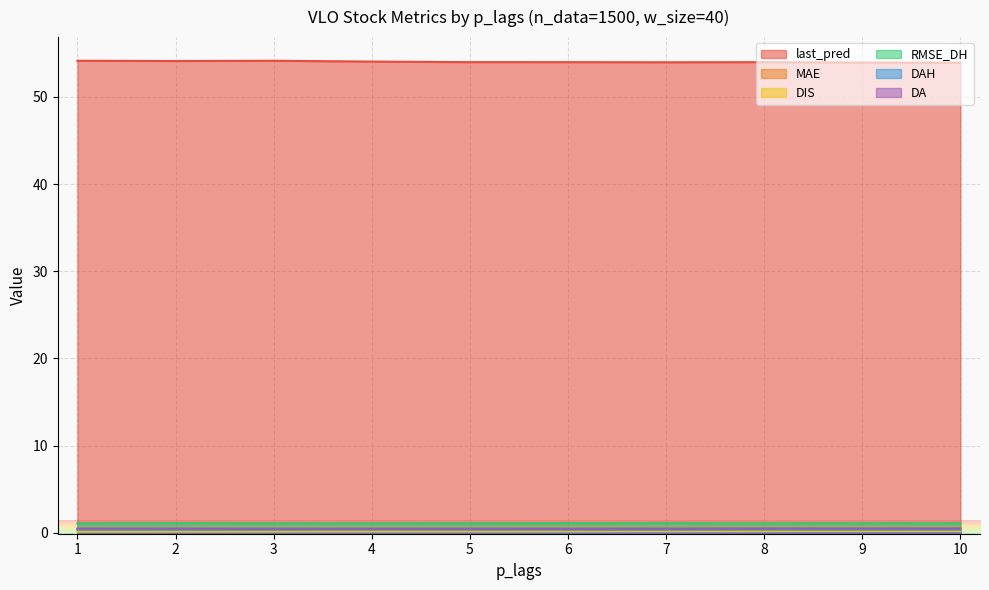

In RMSE_DH, how many points are higher than both neighbors (excluding endpoints)?

2